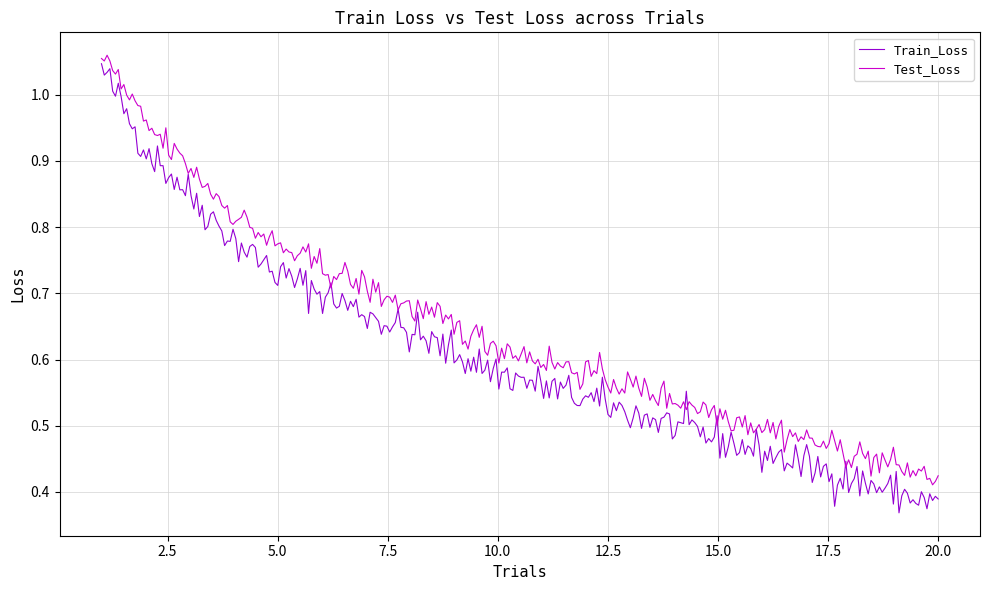

Which series has the widest spread of values?

Train_Loss